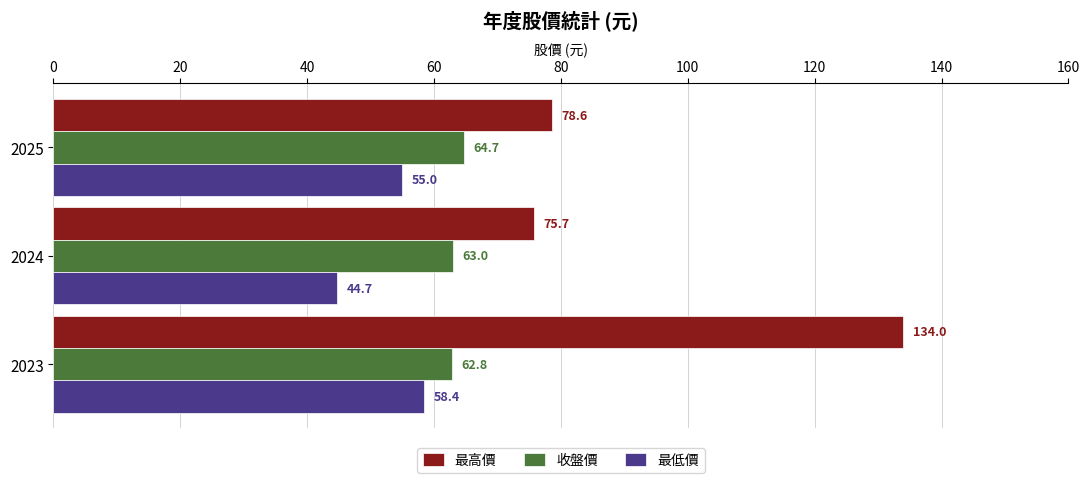

Rank the series at 2024 from highest to lowest value.

最高價, 收盤價, 最低價